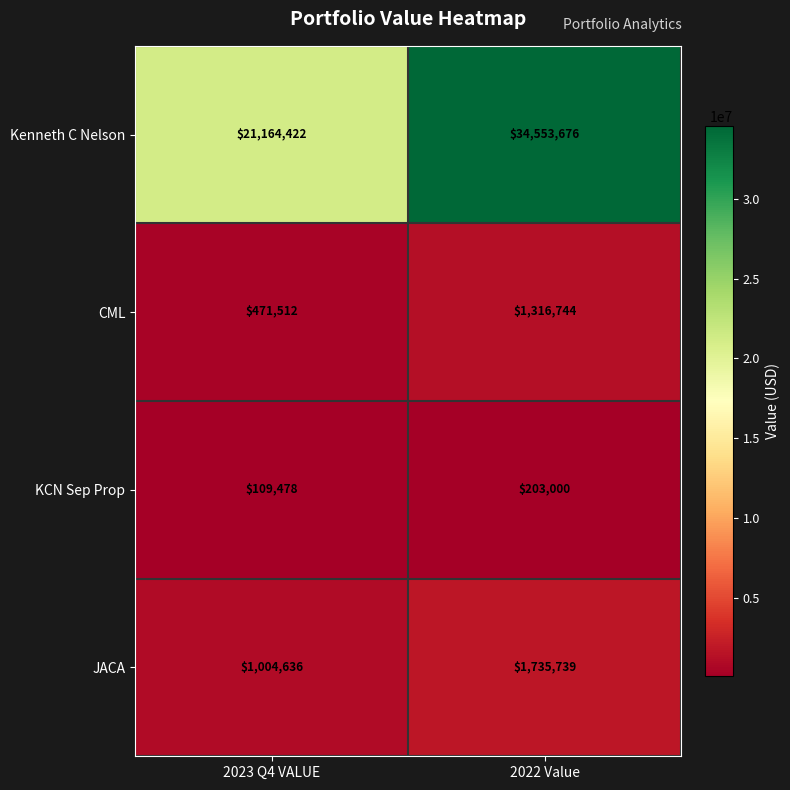

What is the spread (max minus min) of values at 2023 Q4 VALUE?

21054944